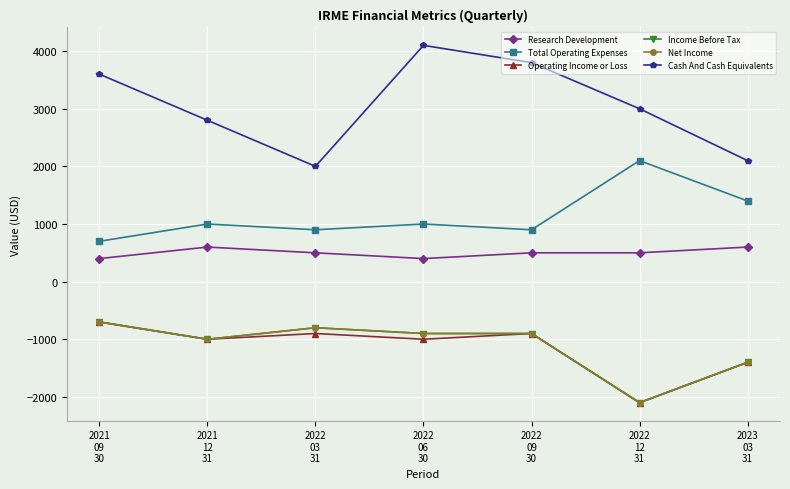

The Operating Income or Loss series shows -2100 at 2022
12
31. True or false?

True